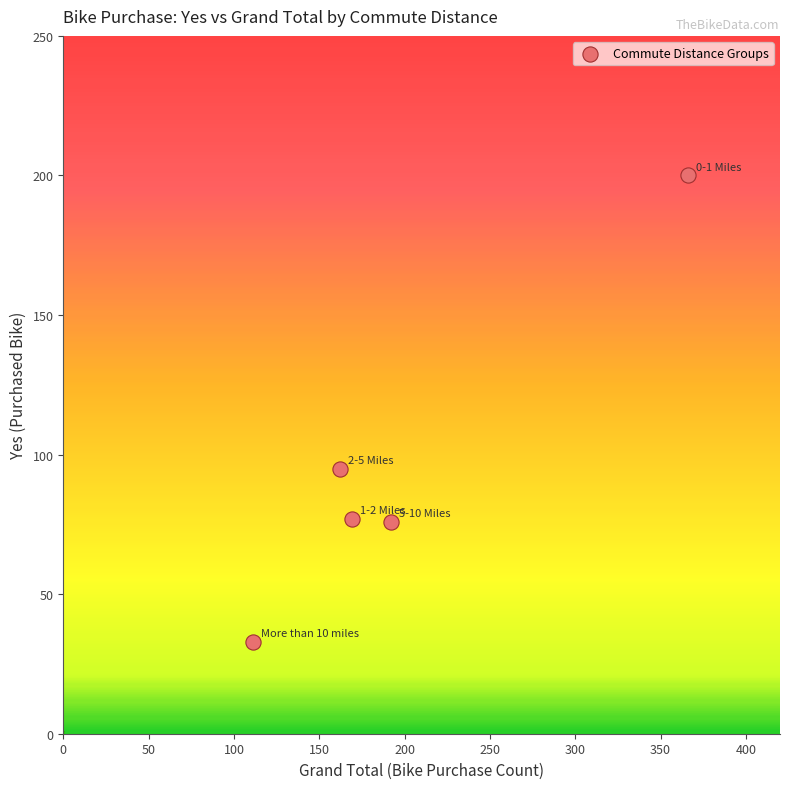

What Y value in the scatter plot is closest to 116?

95